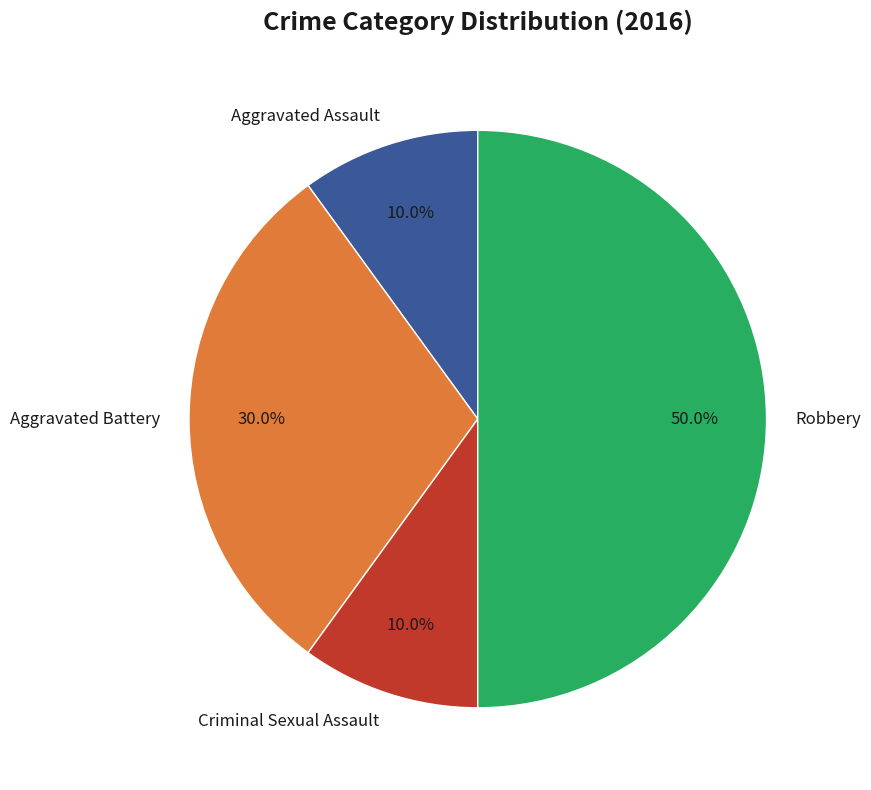

What percentage is the Robbery slice, to the nearest percent?

50%